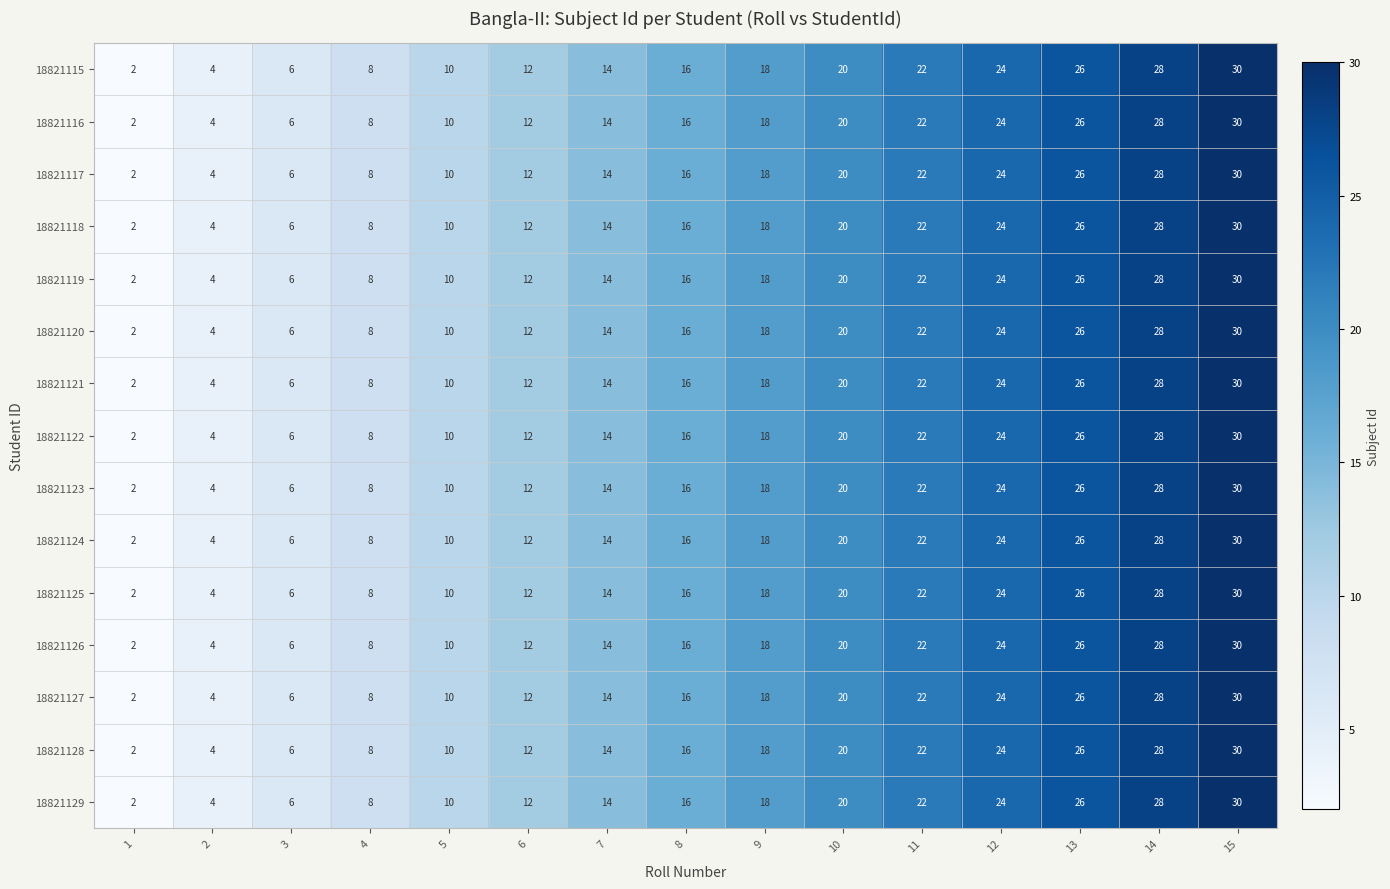

What is the approximate value of 18821126 at 14?

28